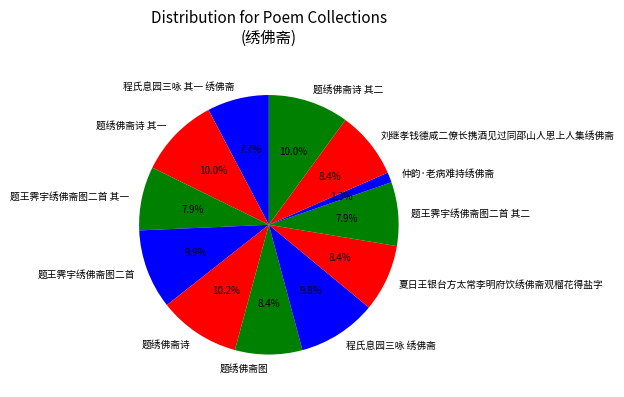

To the nearest percent, what is the difference between the 程氏息园三咏 绣佛斋 and 程氏息园三咏 其一 绣佛斋 slice percentages?

2%